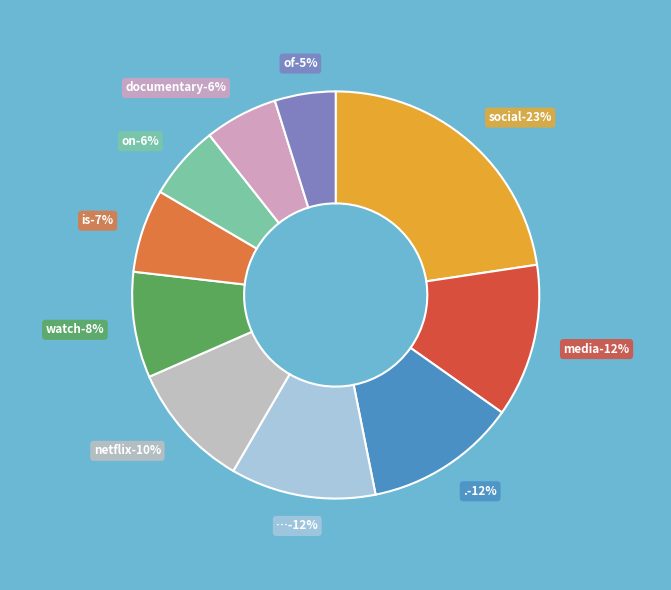

What percentage is the media slice, to the nearest percent?

12%